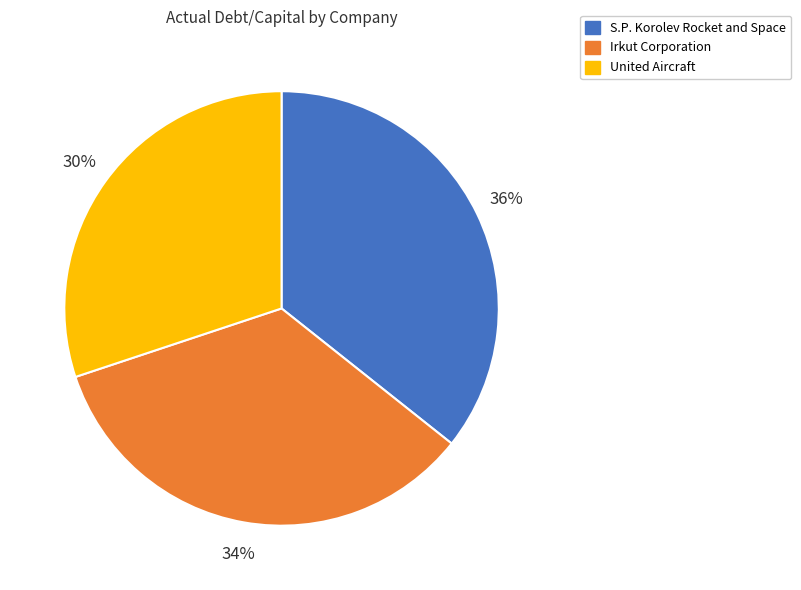

To the nearest percent, what is the difference between the largest and smallest slice percentages?

6%